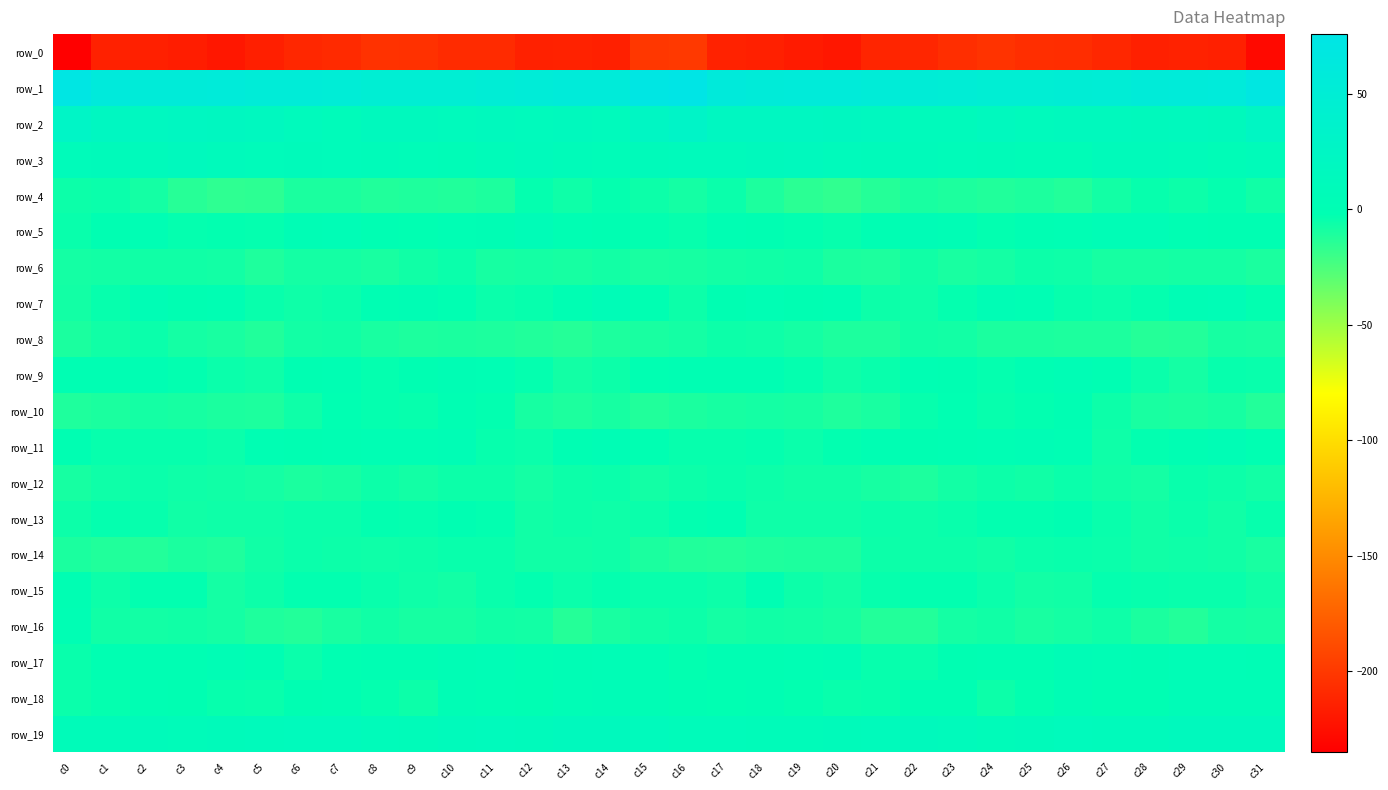

Is it true that row_2 equals 25.7 at c27?

False